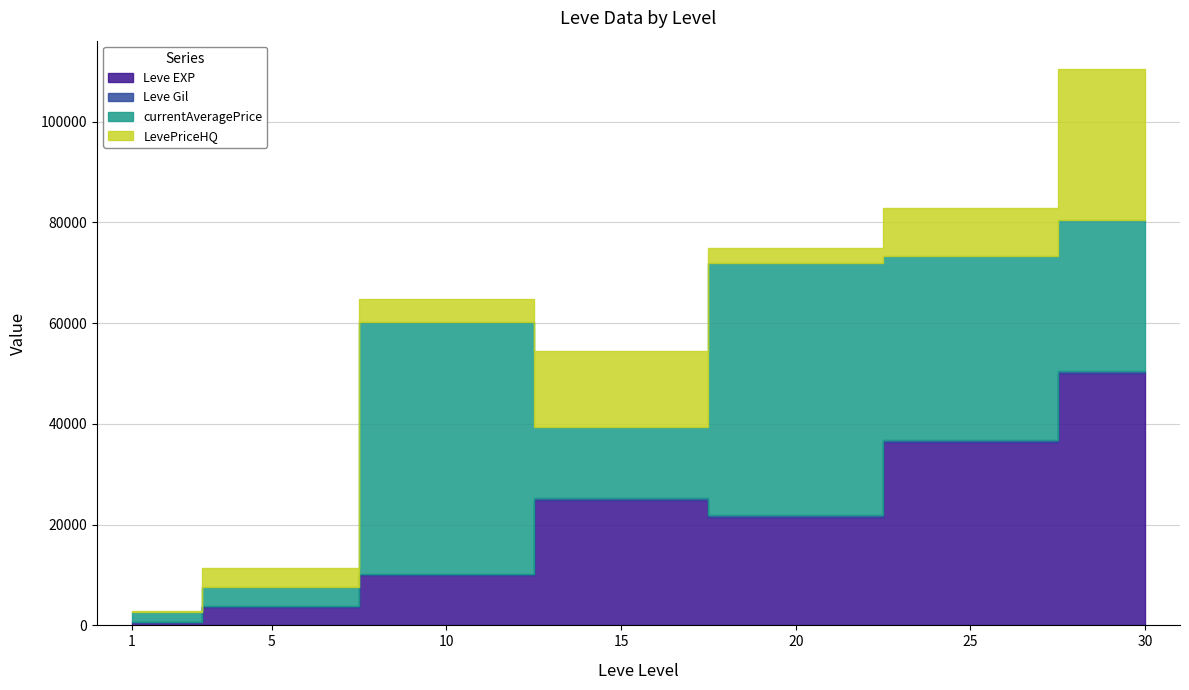

Where is Leve EXP nearest to the value 34180?

25